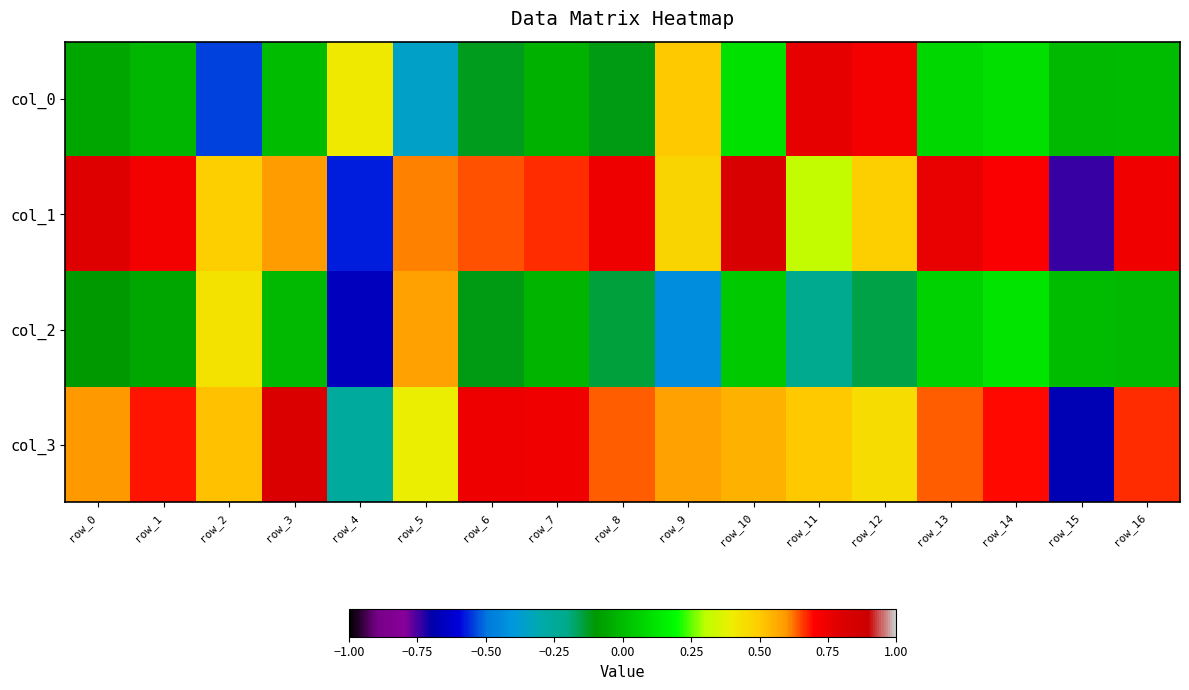

What is the spread (max minus min) of values at row_12?

0.9